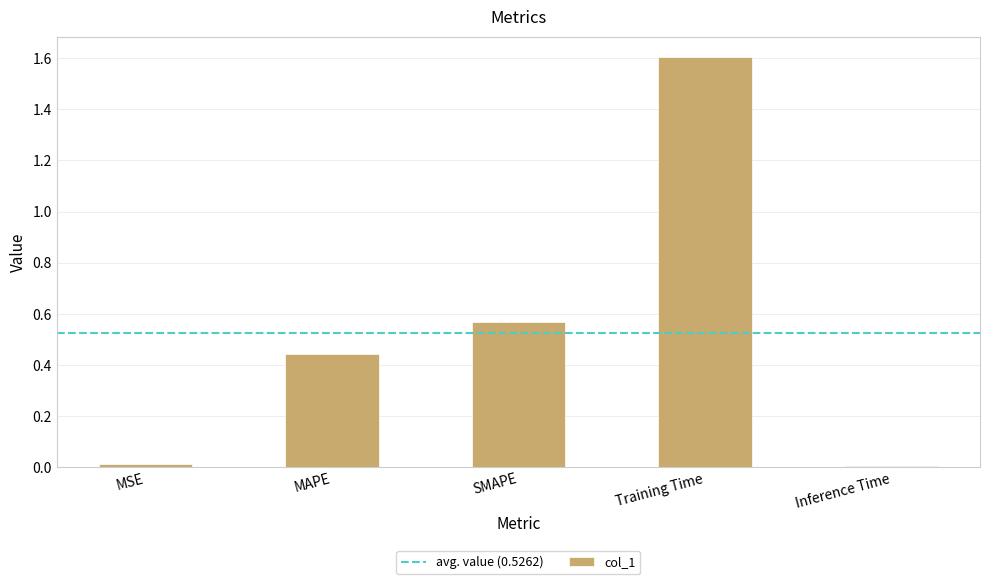

What is the difference between the maximum and second lowest values?

1.6